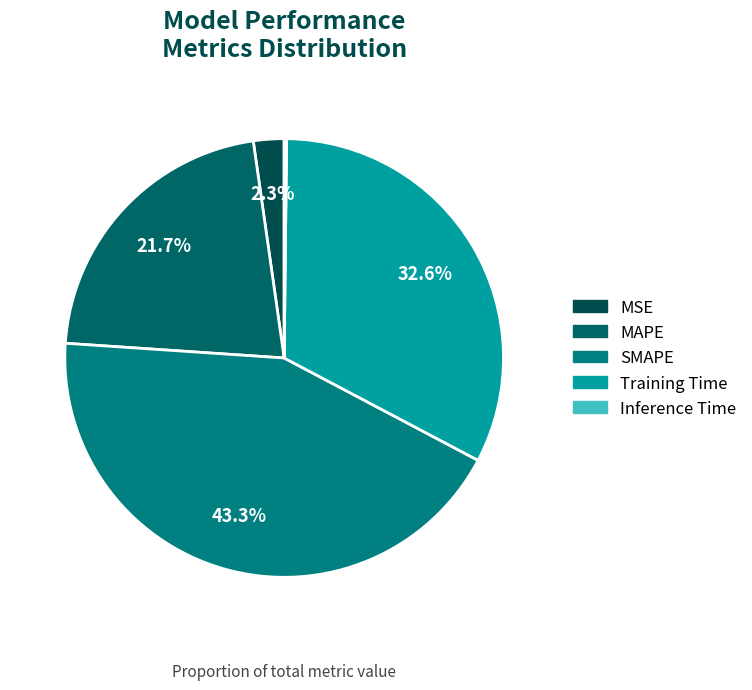

To the nearest percent, what portion does MSE represent?

2%